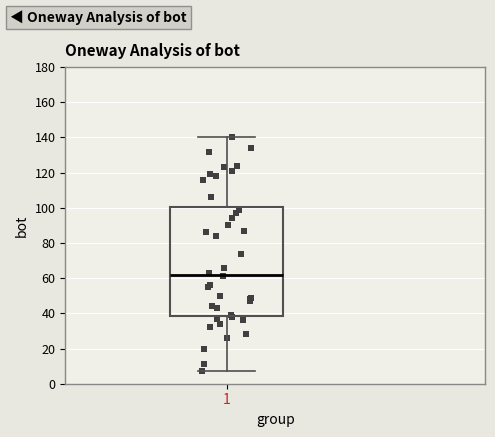

Where does the upper whisker of the box at x = 1 end on the y-axis? The values are not printed on the chart, so give them approximately, as read against the axis.

140